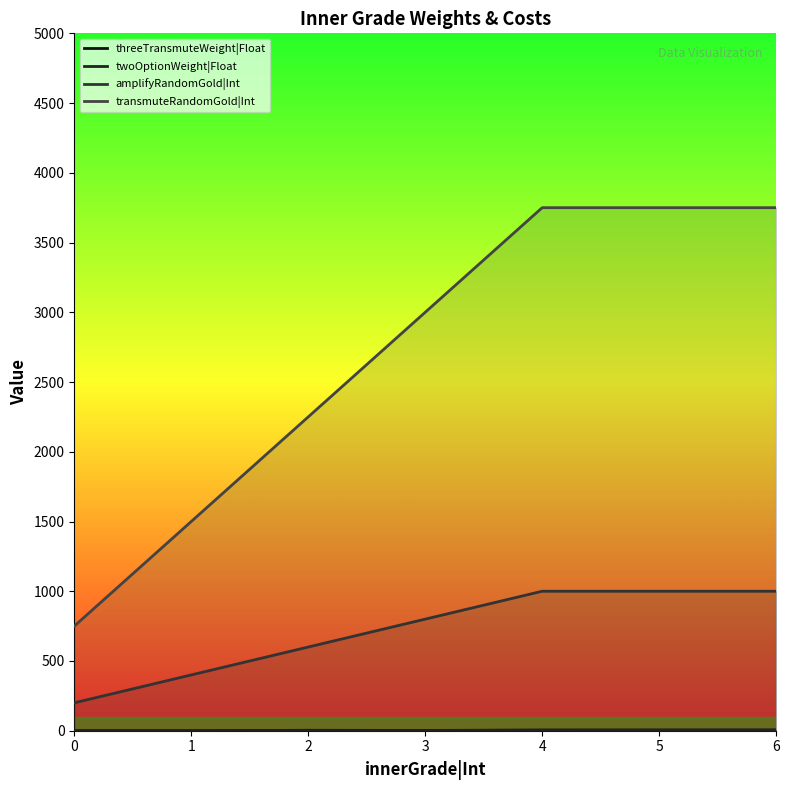

How many data points does each series have?

7